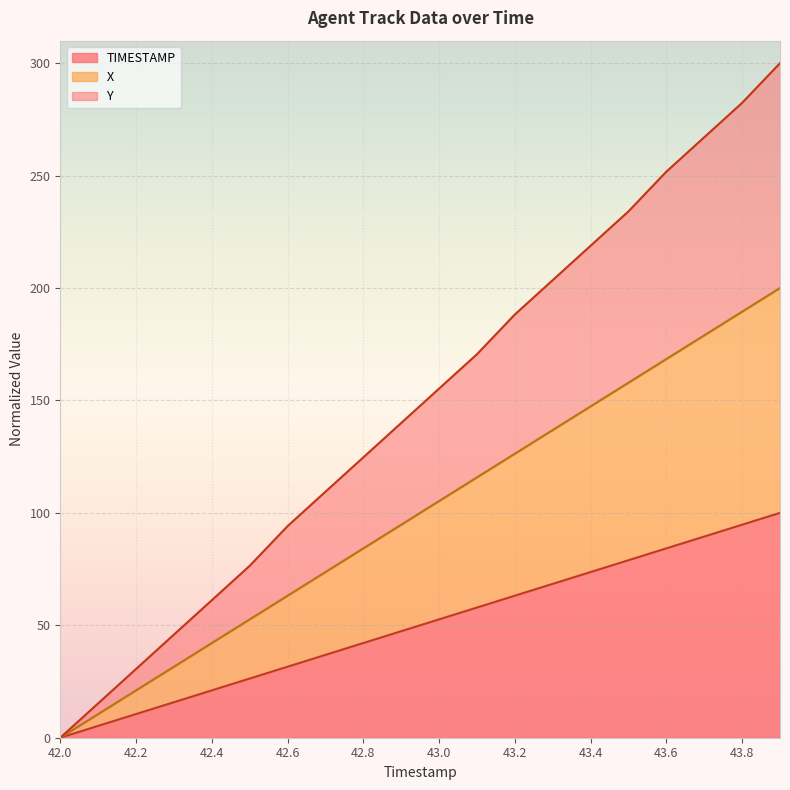

At which category is the sum across all series the highest?

43.9